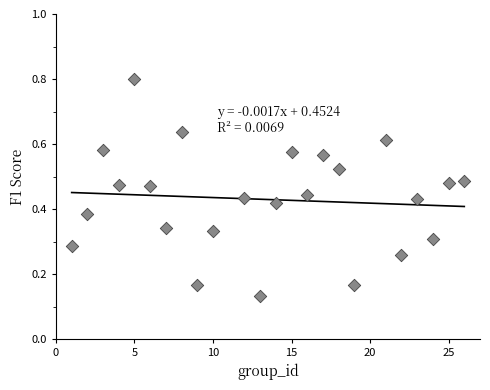

What is the range of X values (max minus min)?

25.0